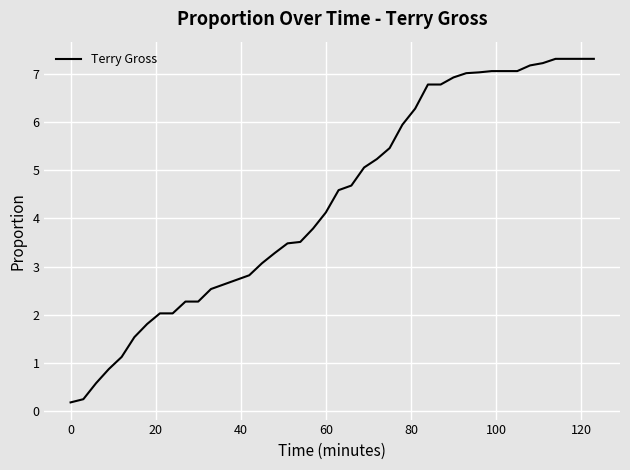

What is the greatest value displayed?

7.3